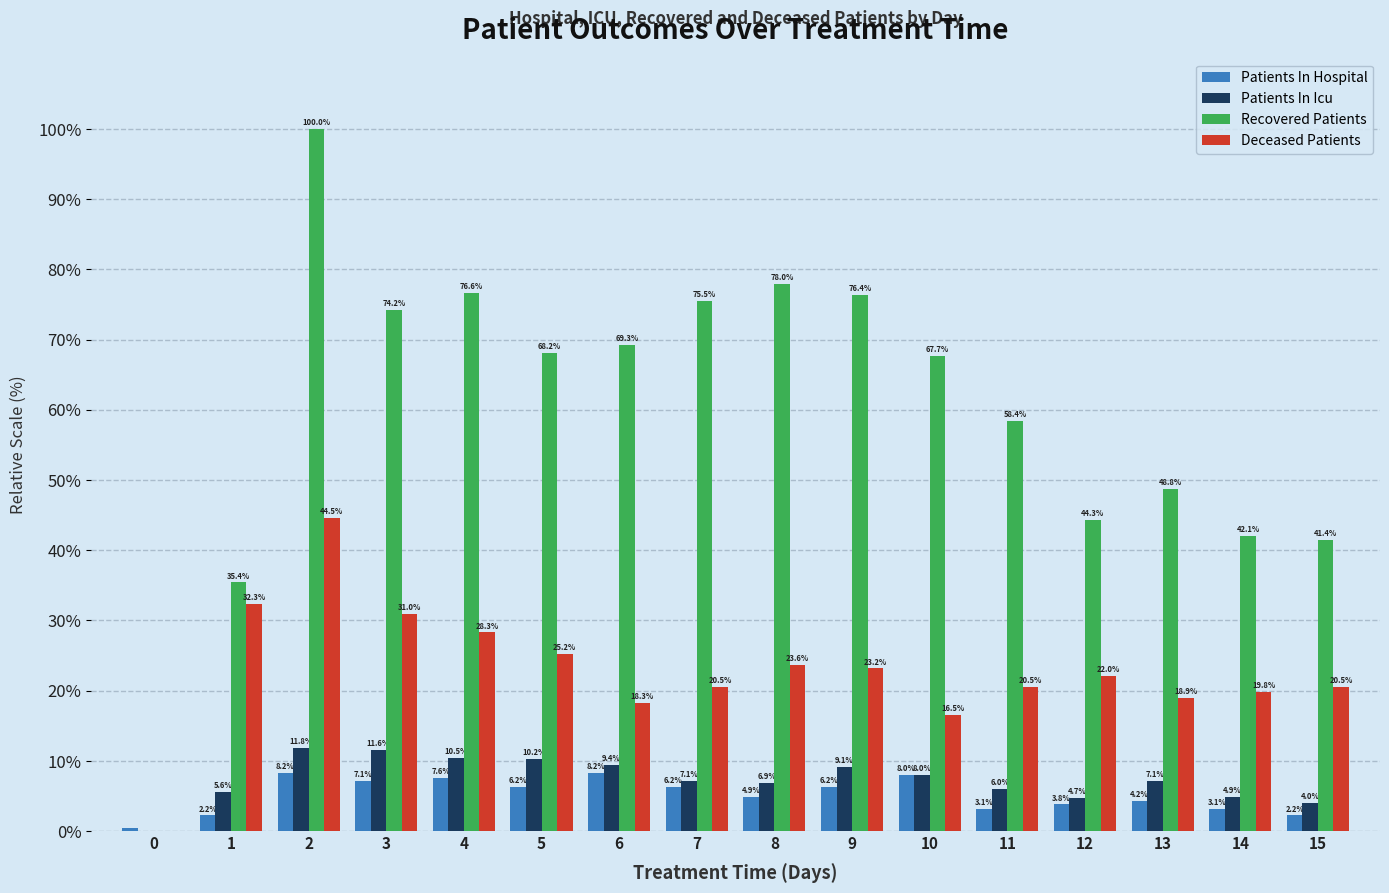

What is the sum of the Deceased Patients values at 0 and 4?

28.3